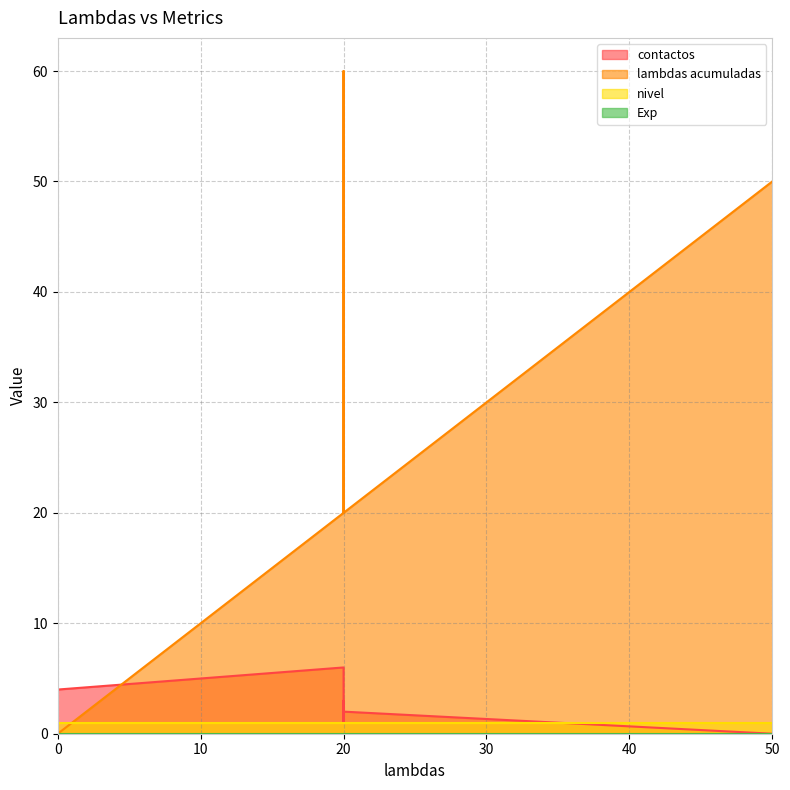

True or false: Exp and lambdas acumuladas intersect in this chart.

False